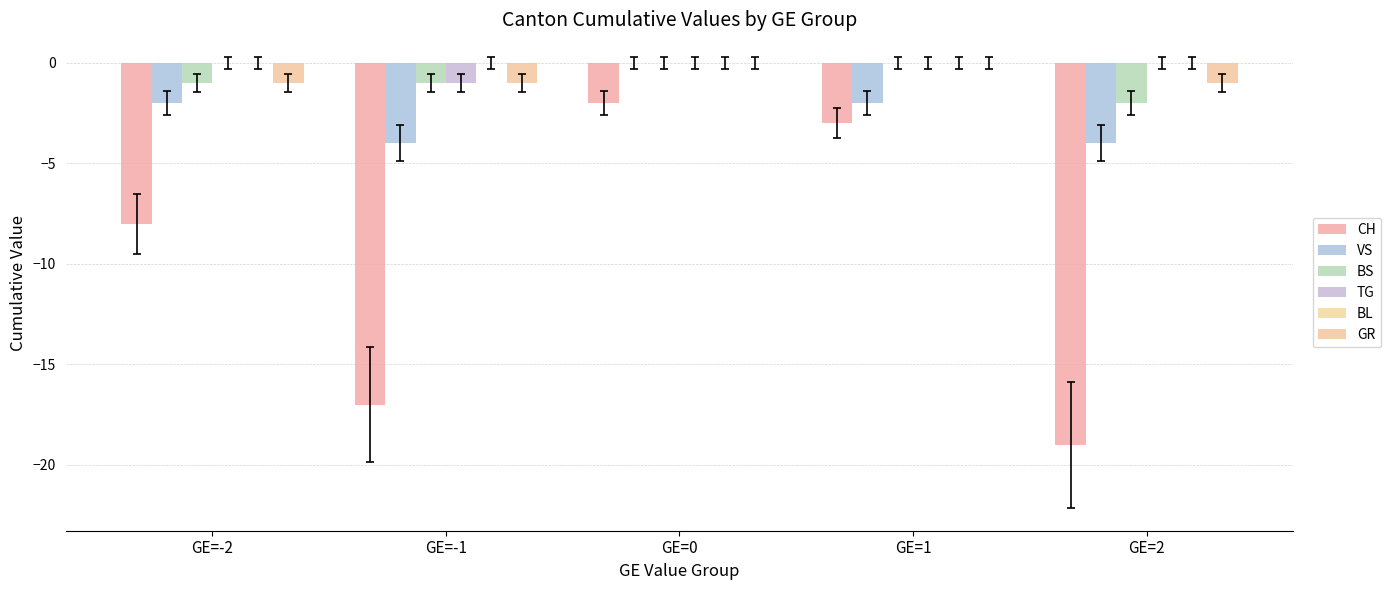

Reading left to right, transcribe all the data shown in this chart.

CH: GE=-2=-8	GE=-1=-17	GE=0=-2	GE=1=-3	GE=2=-19
VS: GE=-2=-2	GE=-1=-4	GE=0=0	GE=1=-2	GE=2=-4
BS: GE=-2=-1	GE=-1=-1	GE=0=0	GE=1=0	GE=2=-2
TG: GE=-2=0	GE=-1=-1	GE=0=0	GE=1=0	GE=2=0
BL: GE=-2=0	GE=-1=0	GE=0=0	GE=1=0	GE=2=0
GR: GE=-2=-1	GE=-1=-1	GE=0=0	GE=1=0	GE=2=-1